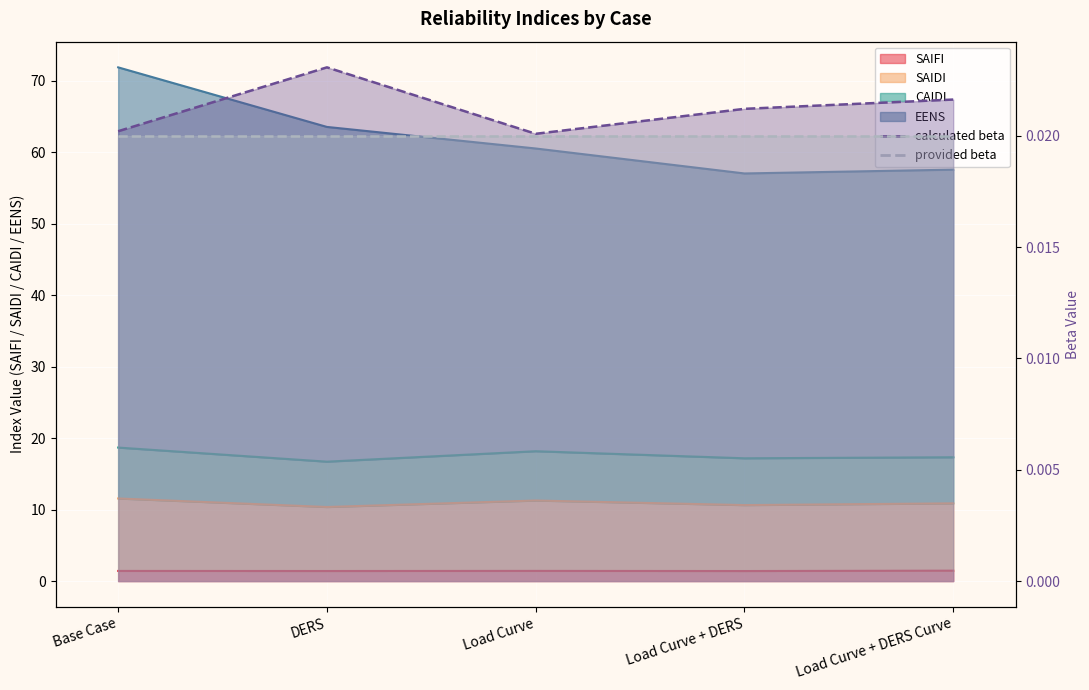

Reading left to right, extract all data points from this chart.

SAIFI: 1.4	1.4	1.4	1.4	1.5
SAIDI: 11.6	10.4	11.3	10.6	10.9
CAIDI: 18.7	16.7	18.2	17.2	17.3
EENS: 71.9	63.5	60.5	57.0	57.5
calculated beta: 0.0	0.0	0.0	0.0	0.0